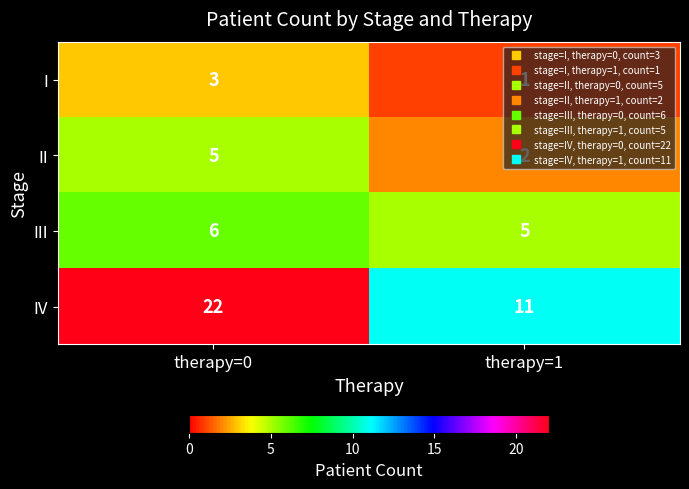

What is the average value of the II series?

4